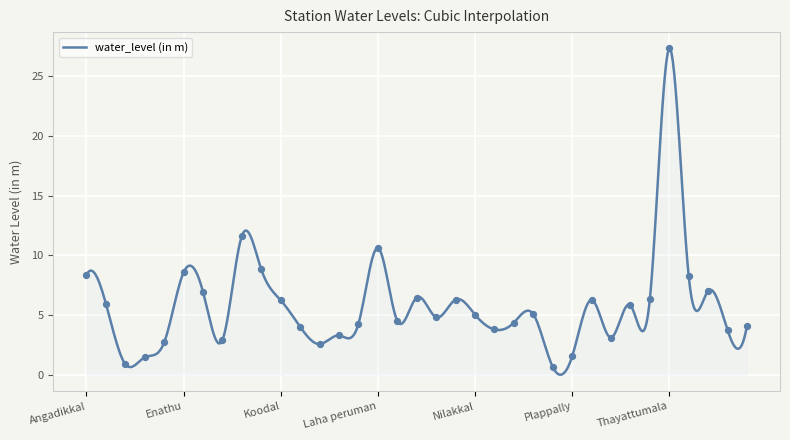

What is the change in value from Ullannur to Vadasserikara?

-3.3